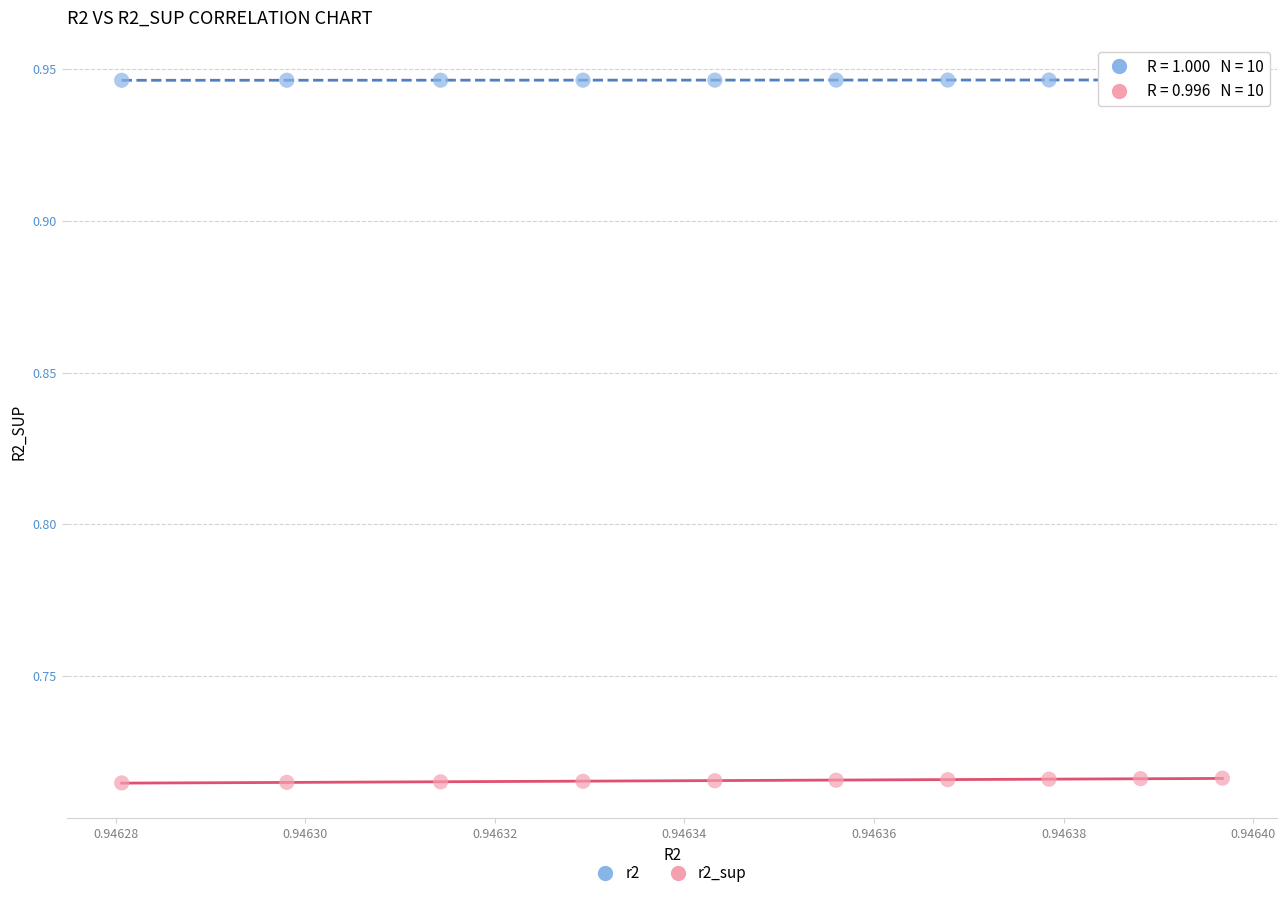

Which series reaches the maximum Y coordinate?

r2